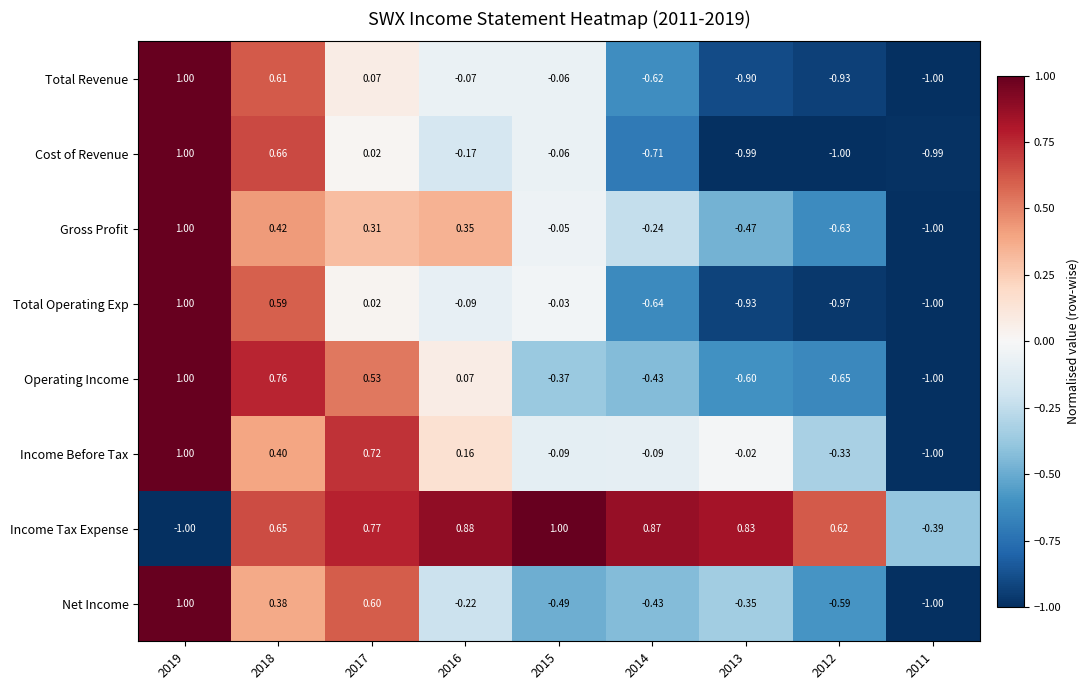

At which category is the sum across all series the highest?

2019